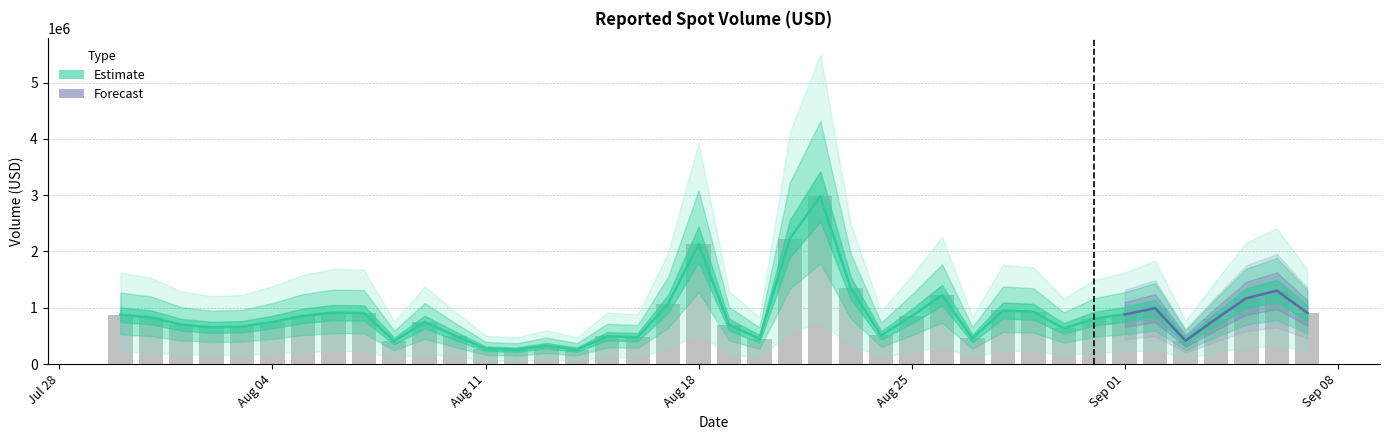

Is it true that the value at 2025-08-30 is 1024956.6?

False